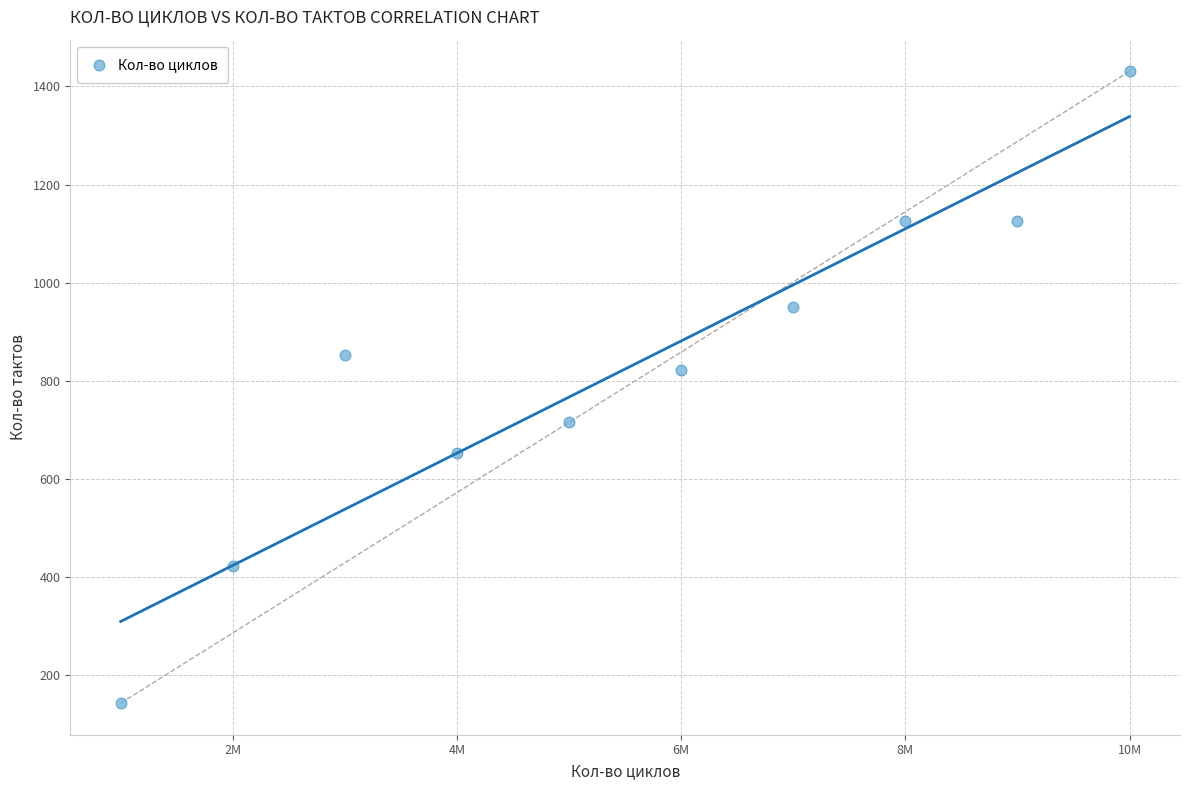

What is the average X value?

5500000